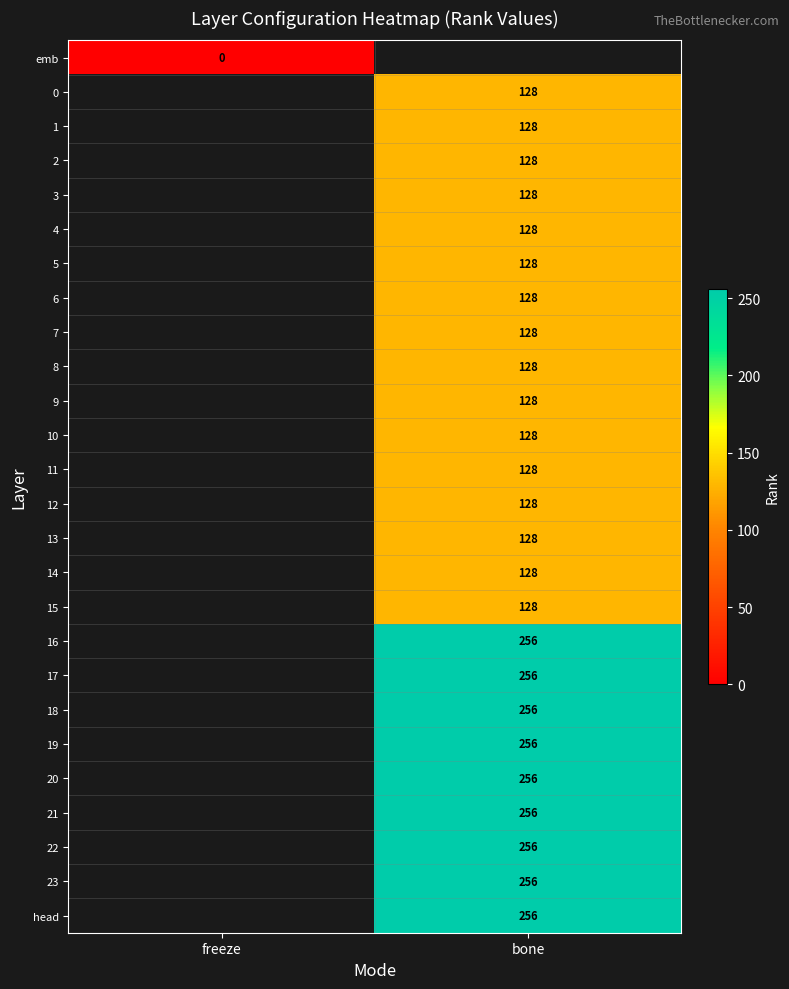

True or false: 19 has a value of 456 at bone.

False